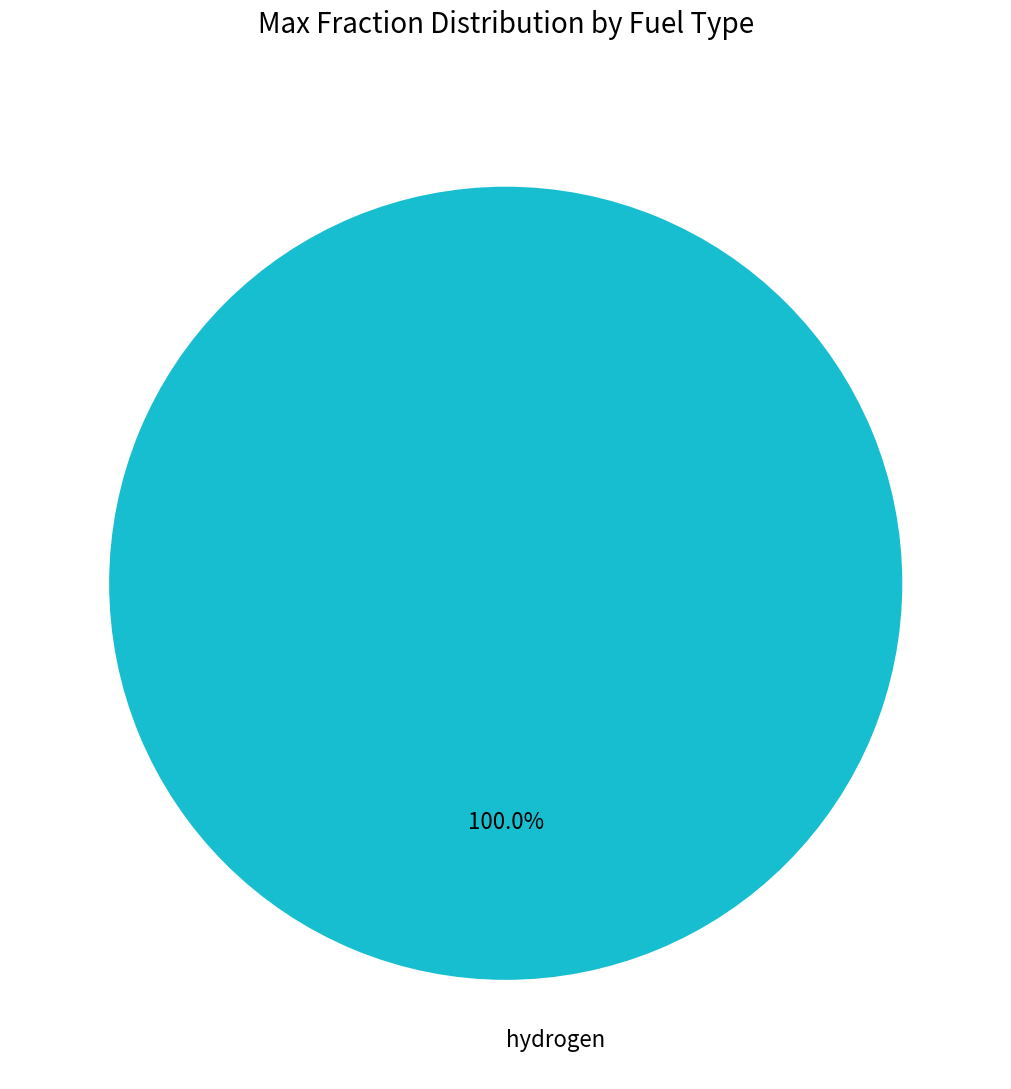

Rank the categories by value from lowest to highest.

hydrogen